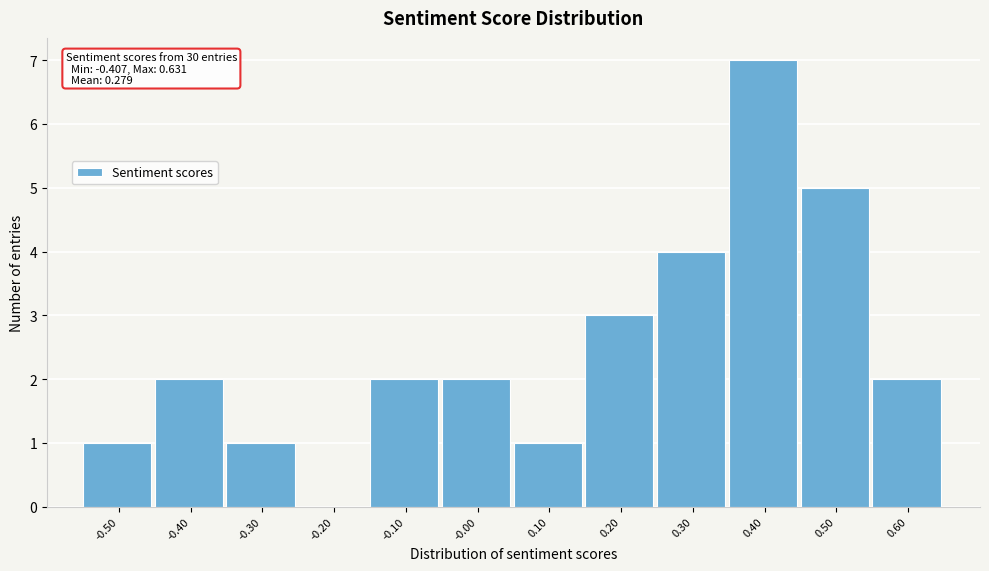

Reading right to left, what are all the values shown in this chart?

0.60=2	0.50=5	0.40=7	0.30=4	0.20=3	0.10=1	-0.00=2	-0.10=2	-0.20=0	-0.30=1	-0.40=2	-0.50=1